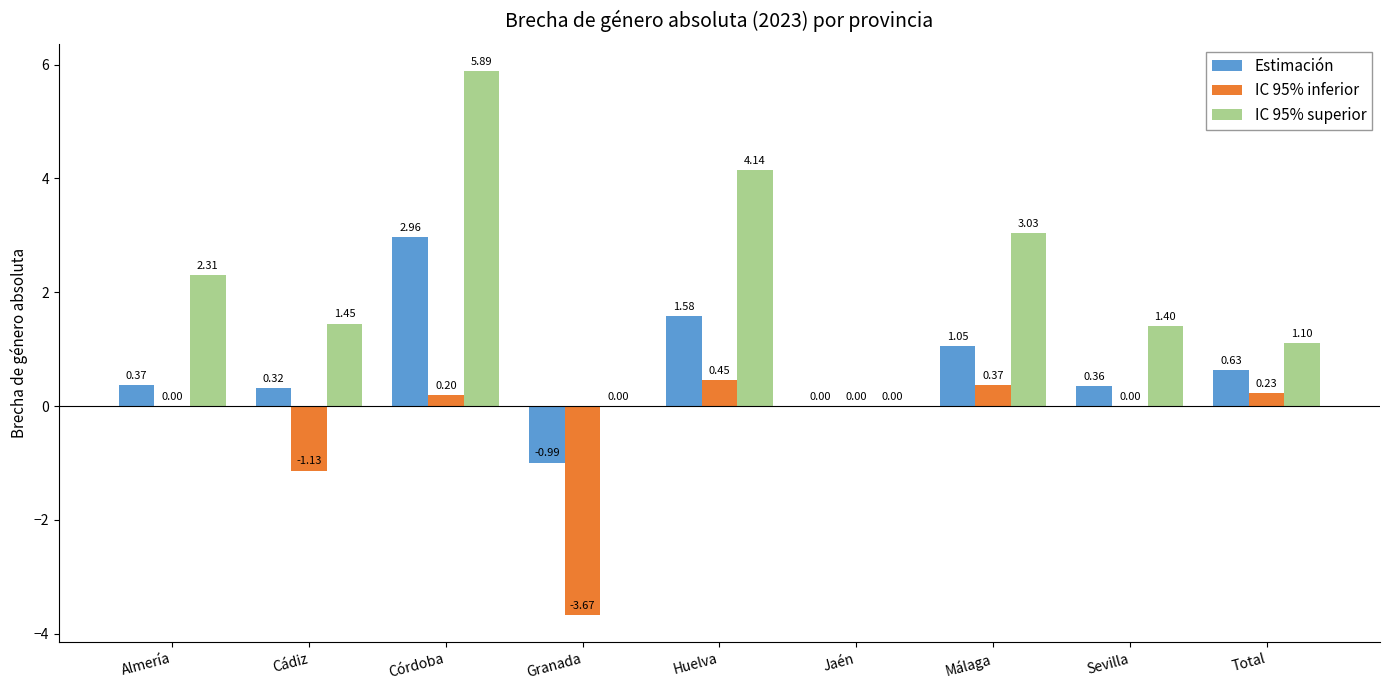

Which series has the largest total across all categories?

IC 95% superior